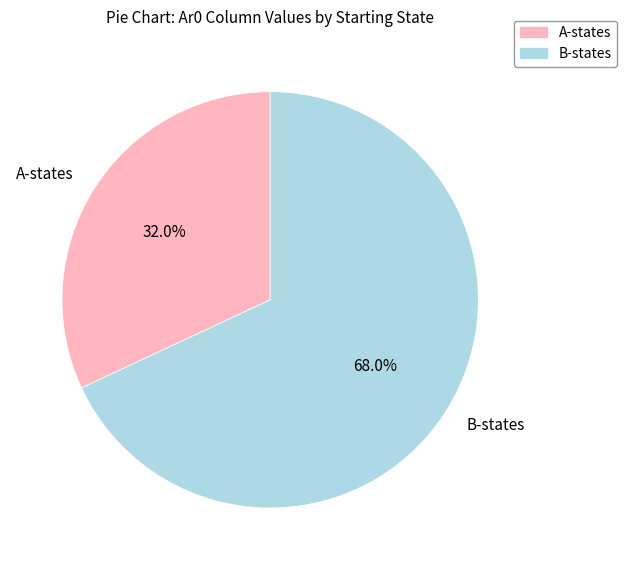

Does any single category account for the majority?

Yes